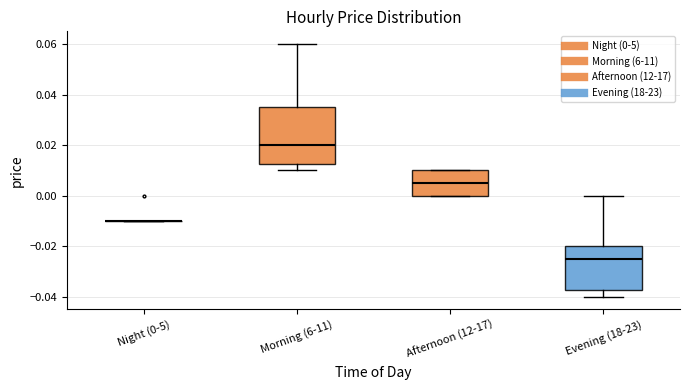

Where does the median line of the box for Afternoon (12-17) sit on the y-axis? The values are not printed on the chart, so give them approximately, as read against the axis.

0.006